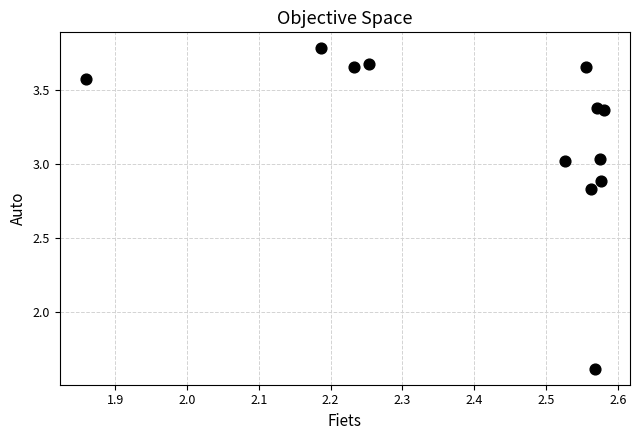

What Y value in the scatter plot is closest to 2?

1.6